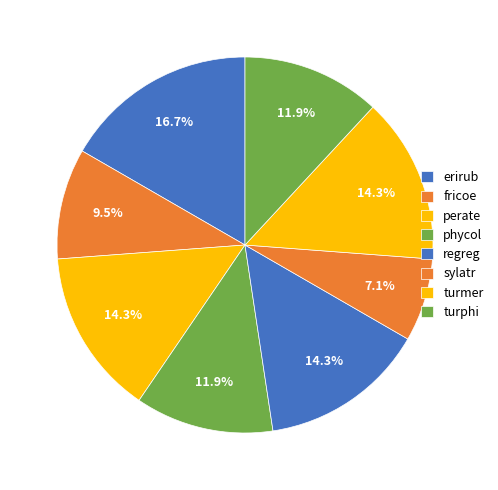

Does erirub represent more than half of the total?

No